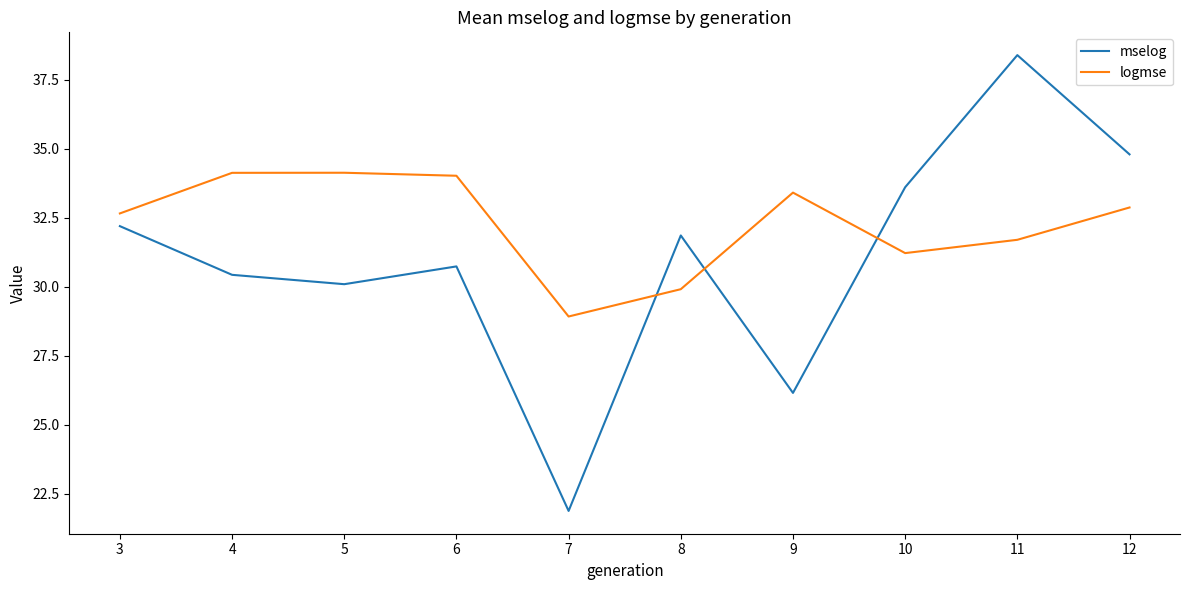

Which series ends up on top after the final intersection of logmse and mselog?

mselog